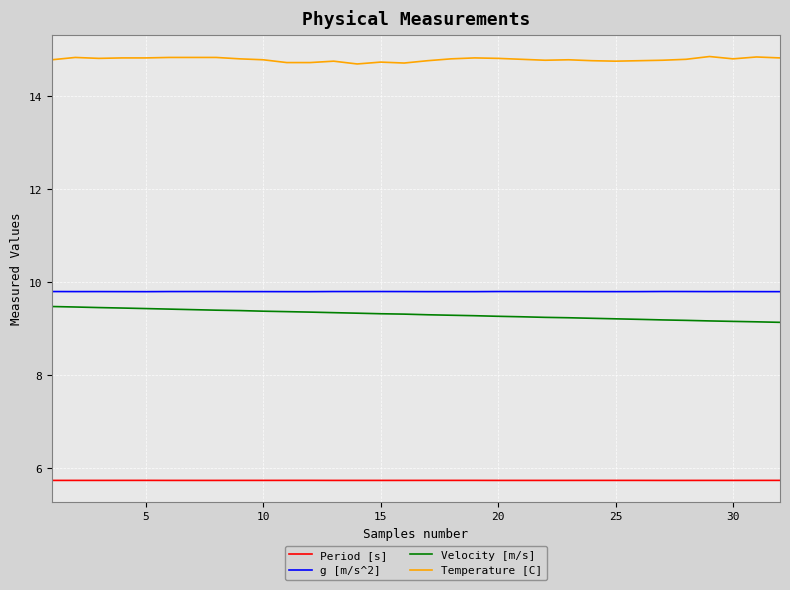

What is the lowest value of the Velocity [m/s] series?

9.1